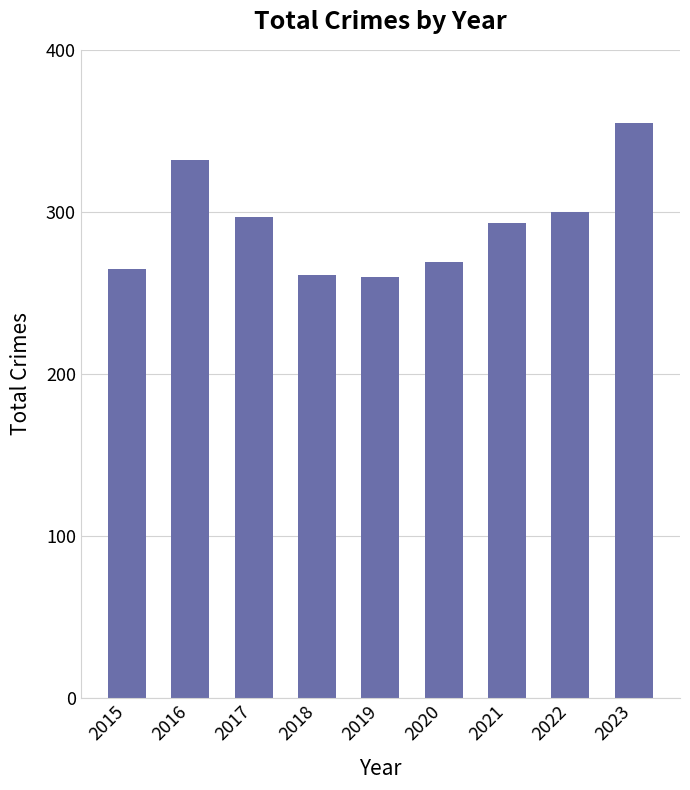

What is the smallest value displayed?

260